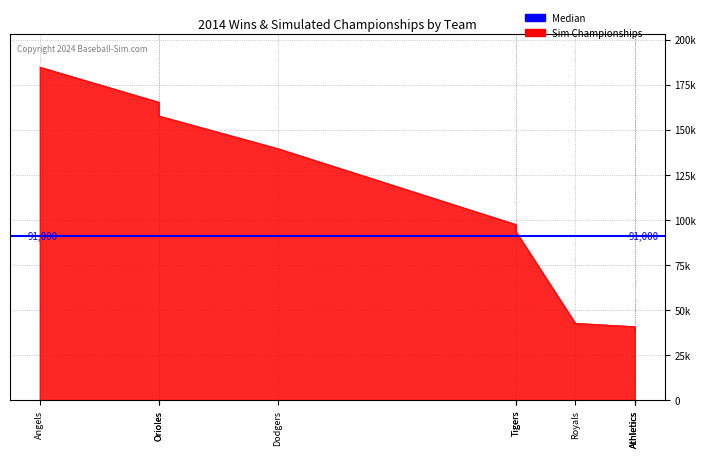

True or false: the data has more than 2 interior local peaks.

False